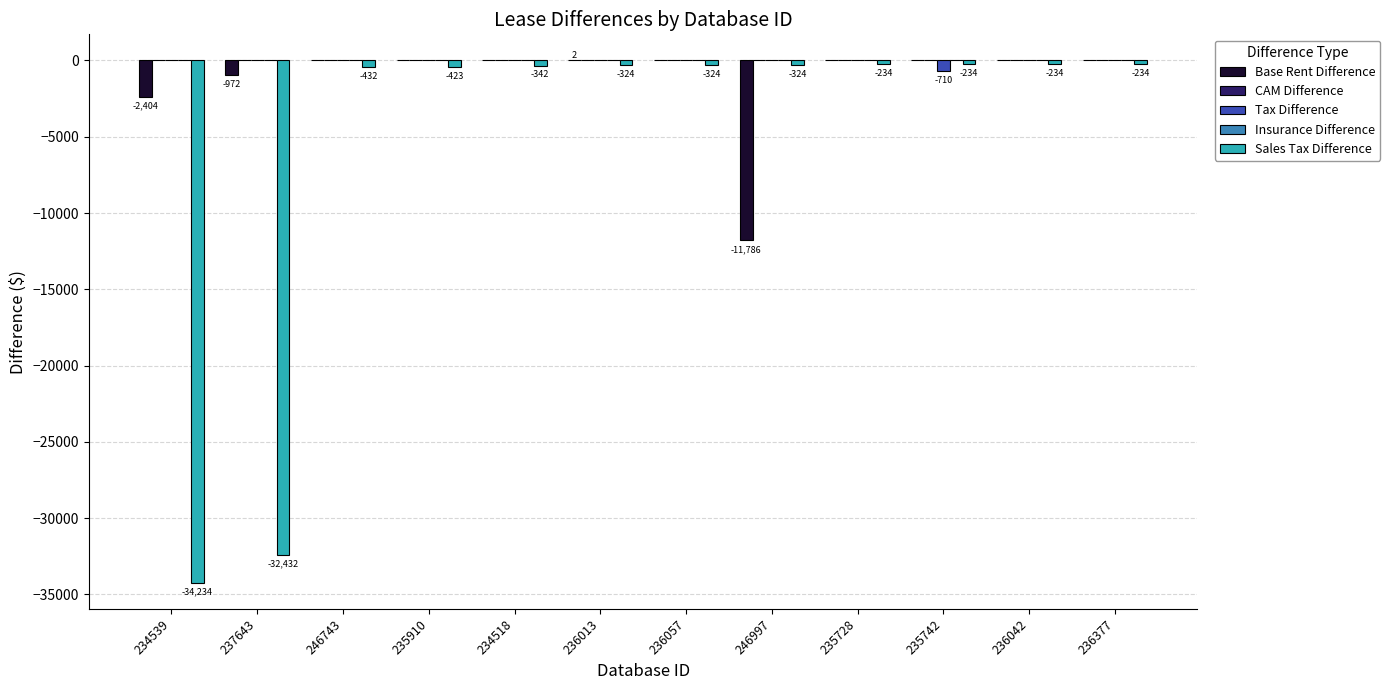

True or false: Sales Tax Difference has a value of -7254.0 at 234539.

False